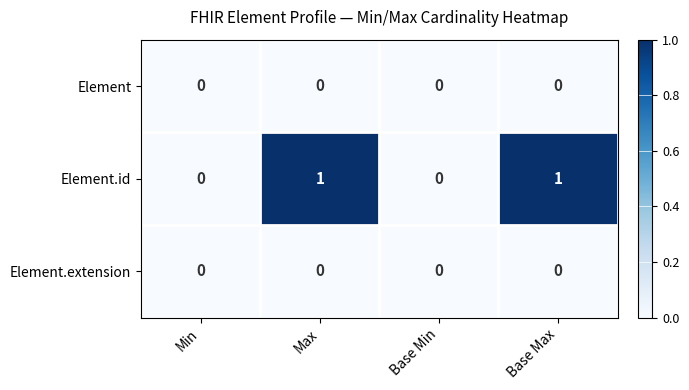

Count the Element.id values in the range 0 to 1.

4